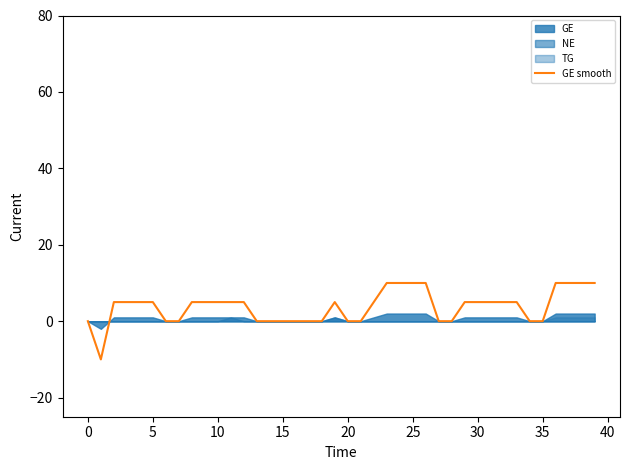

What is the minimum value shown in the chart?

-10